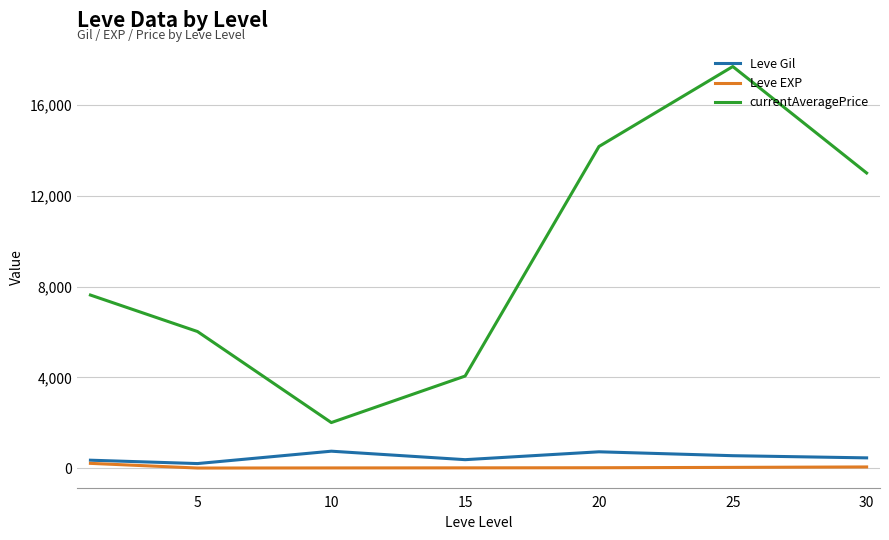

True or false: Leve EXP and currentAveragePrice intersect in this chart.

False